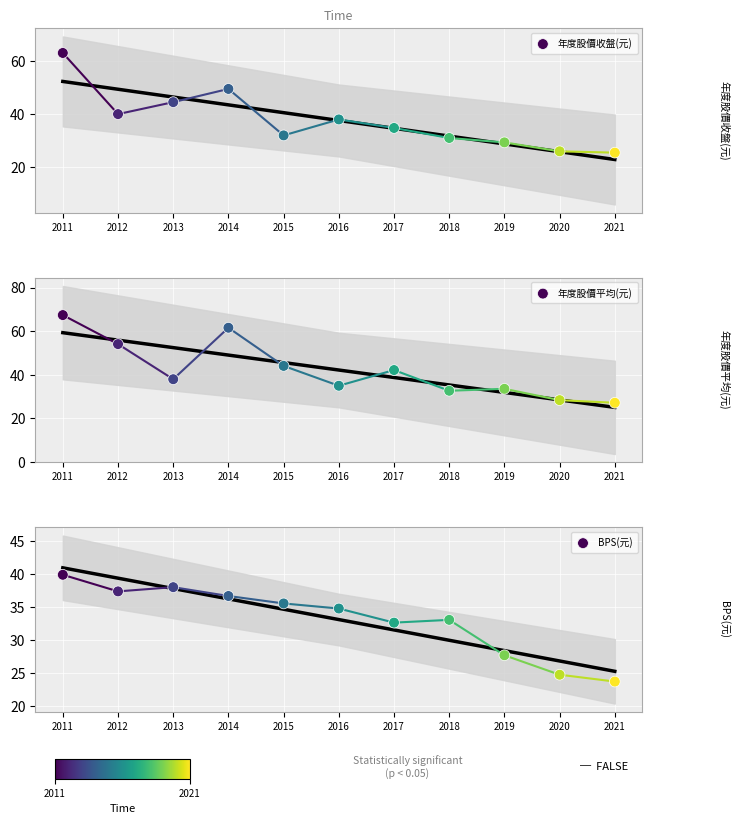

What is the total value across all series at 2020?

79.2